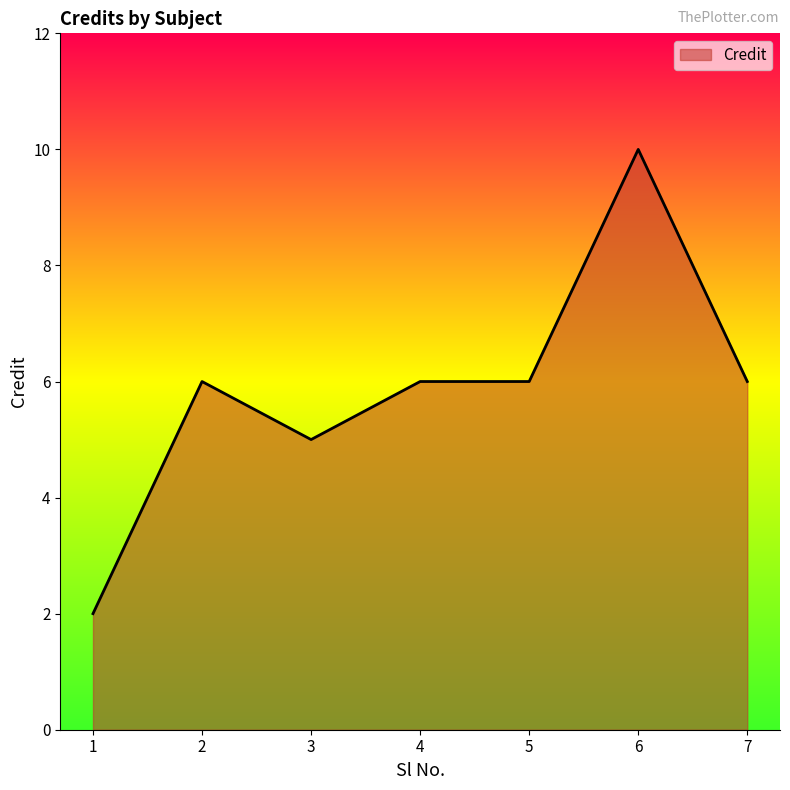

Is it true that the value at 1 is 1?

False